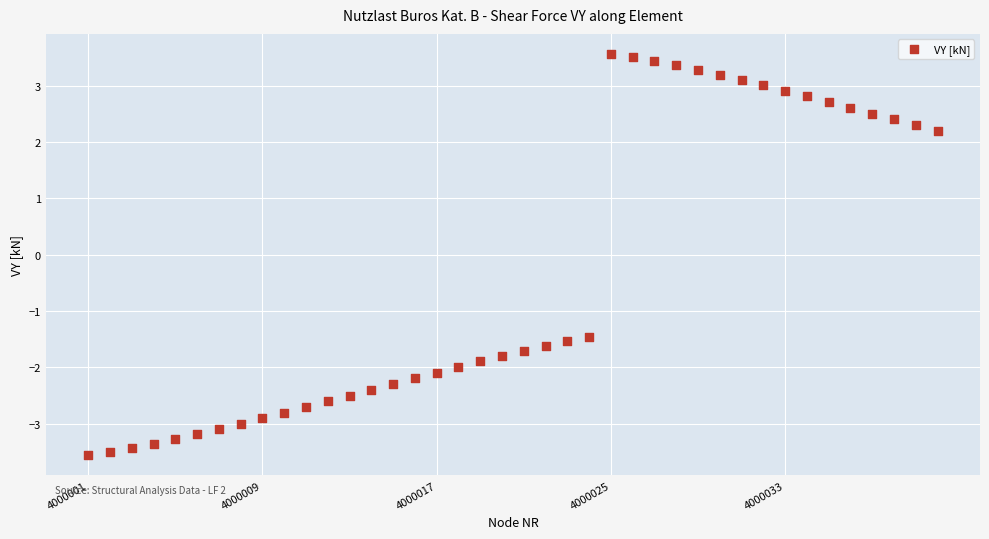

What is the range of Y values (max minus min)?

7.1